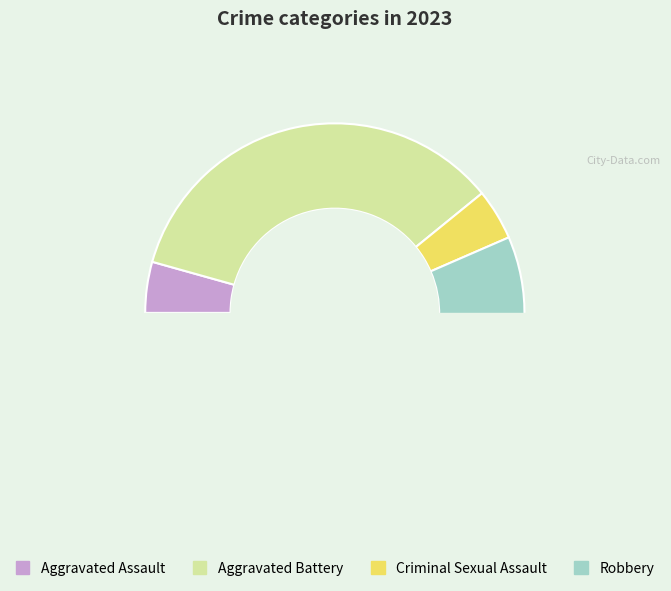

Which slice is the smallest?

Aggravated Assault